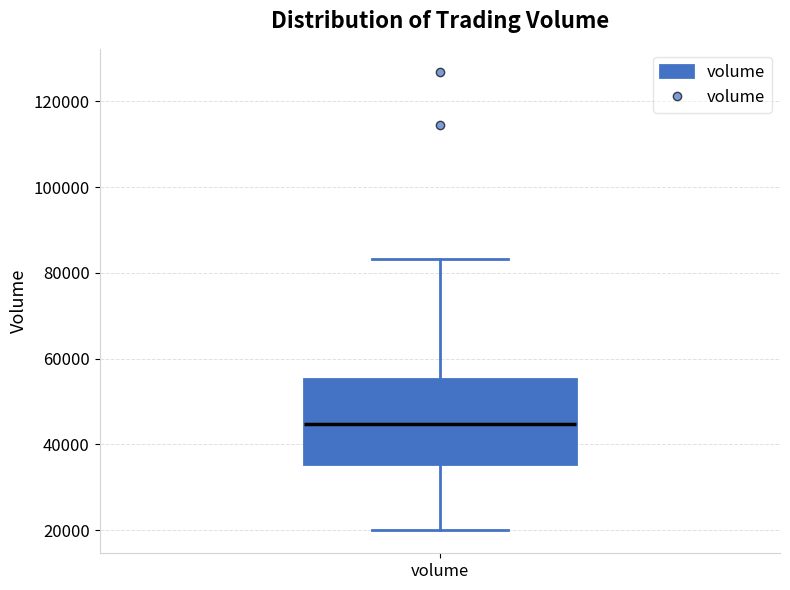

Where does the upper whisker of the box for volume end on the y-axis? The values are not printed on the chart, so give them approximately, as read against the axis.

84000